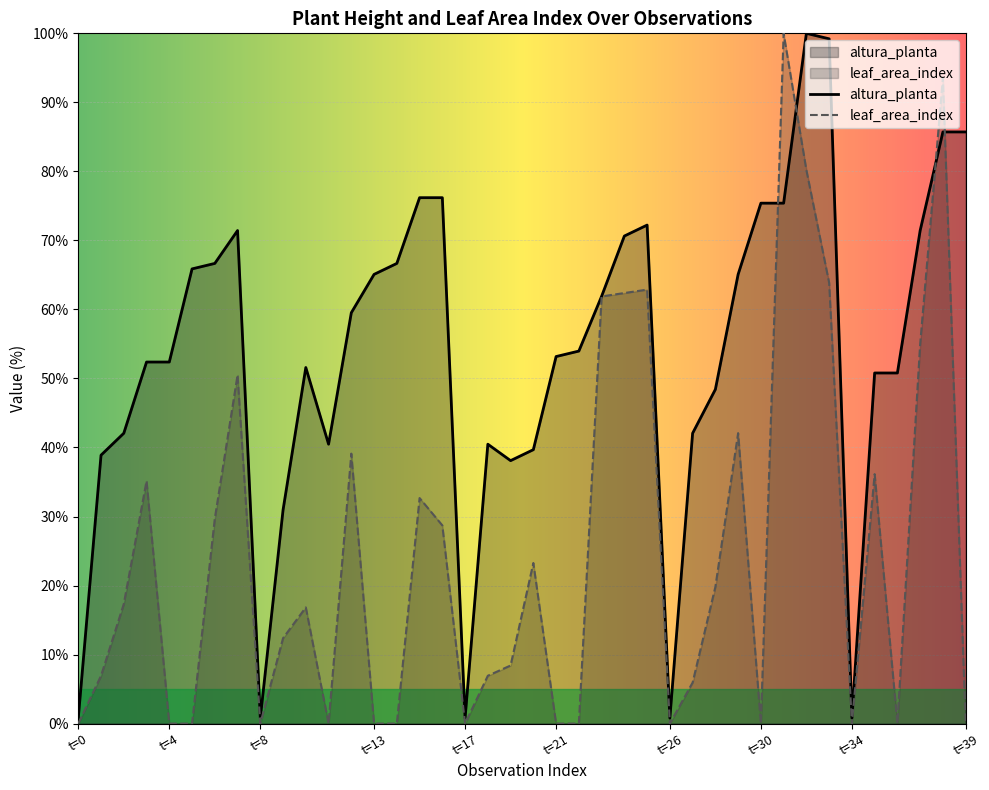

What is the maximum value for leaf_area_index?

100.0